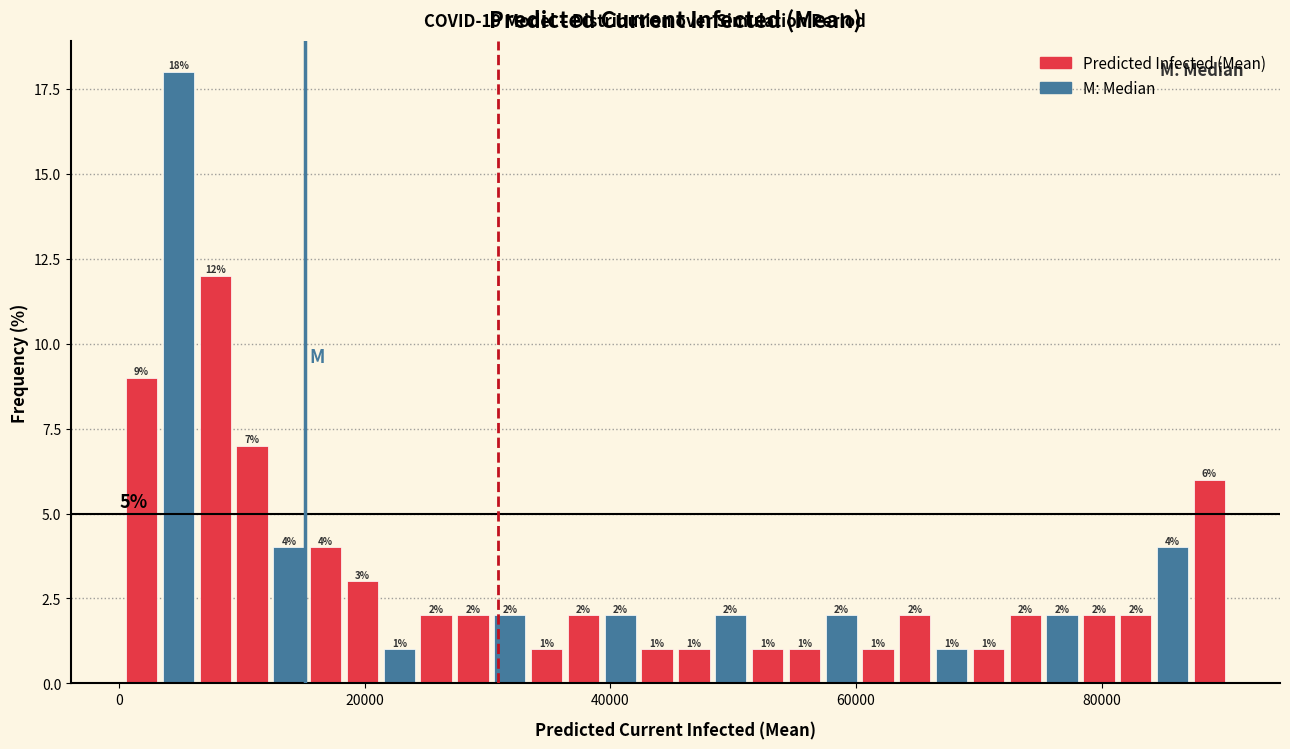

Read against the x-axis, roughly where is the centre of the tallest bar?

4000